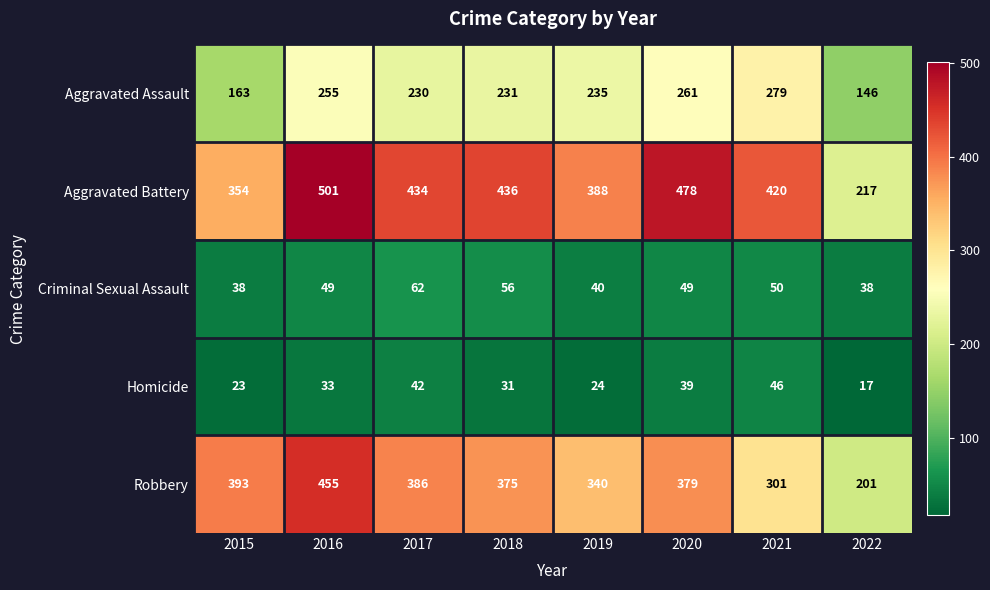

List the series in order of their peak value, highest first.

Aggravated Battery, Robbery, Aggravated Assault, Criminal Sexual Assault, Homicide